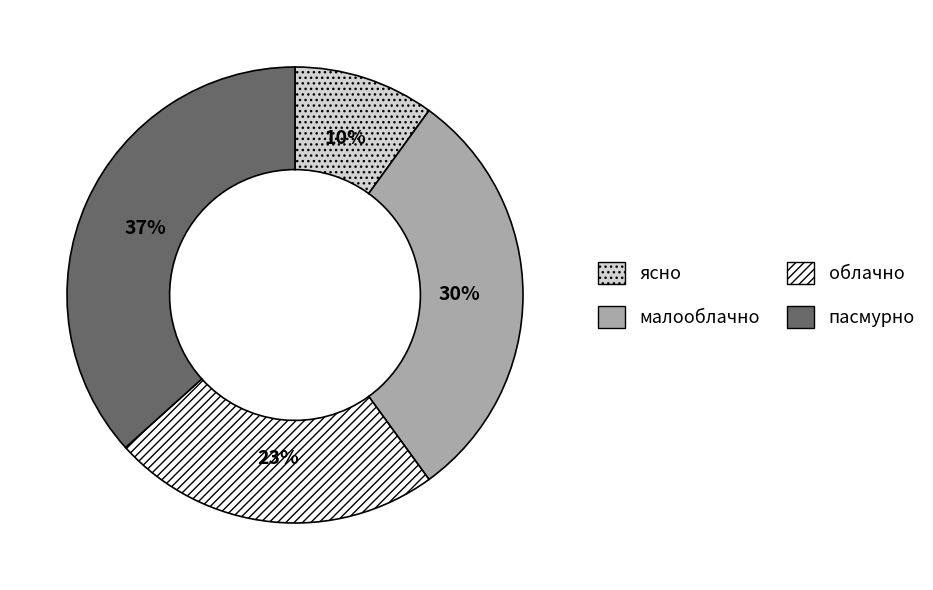

To the nearest percent, what is the difference between the largest and smallest slice percentages?

27%